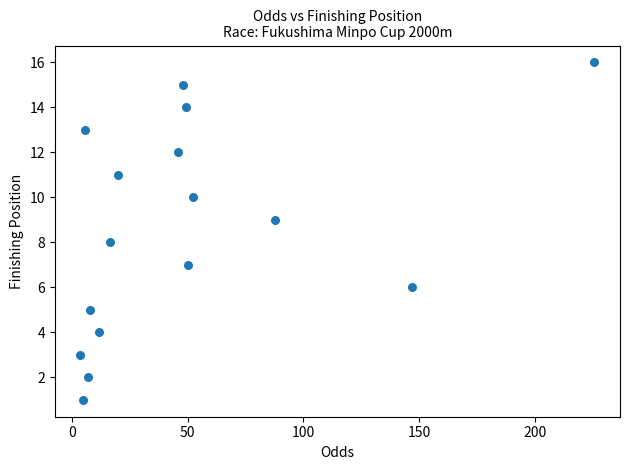

What is the range of Y values (max minus min)?

15